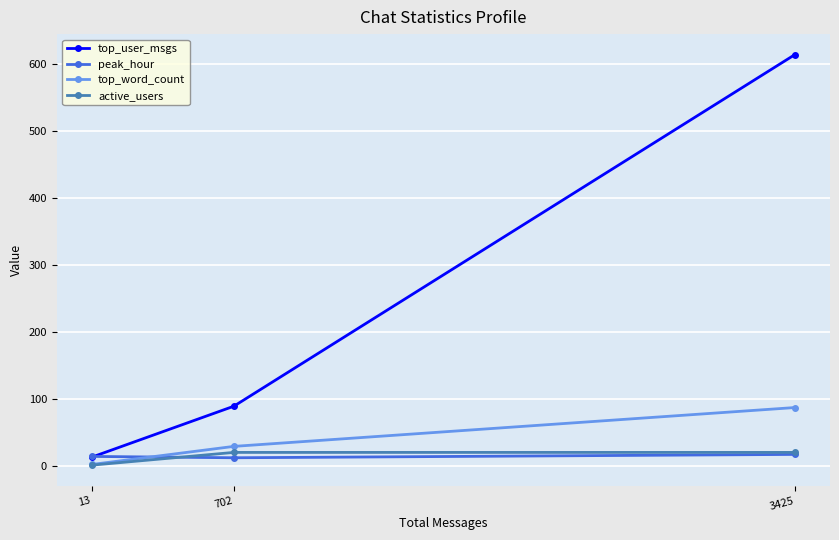

Does the chart display data point markers on the line(s)?

Yes